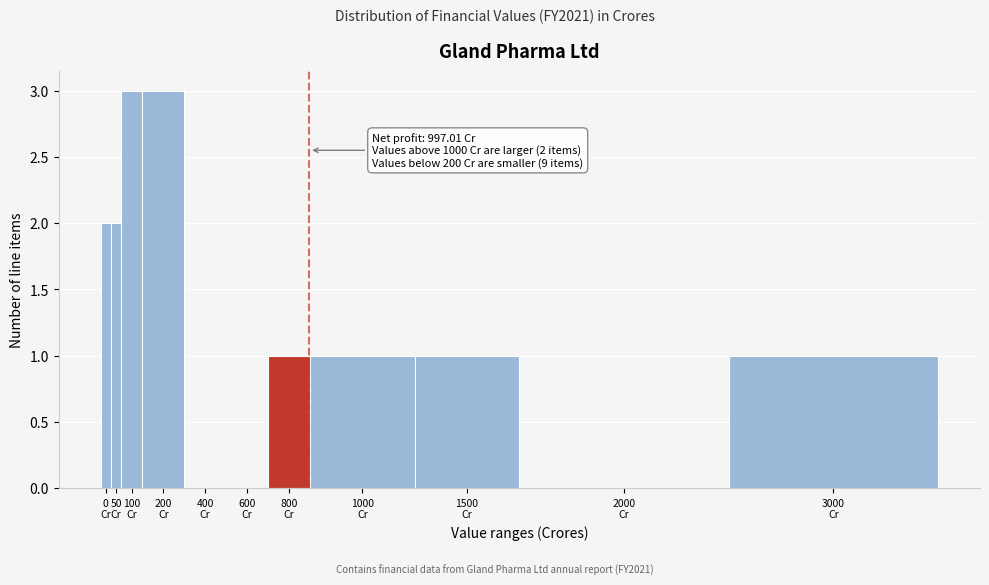

What is the sum of all values?

14